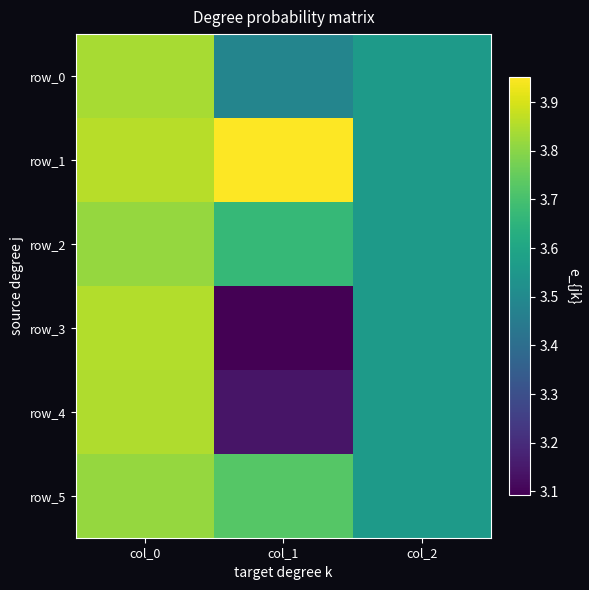

True or false: row_2 has a value of 3.7 at col_1.

True